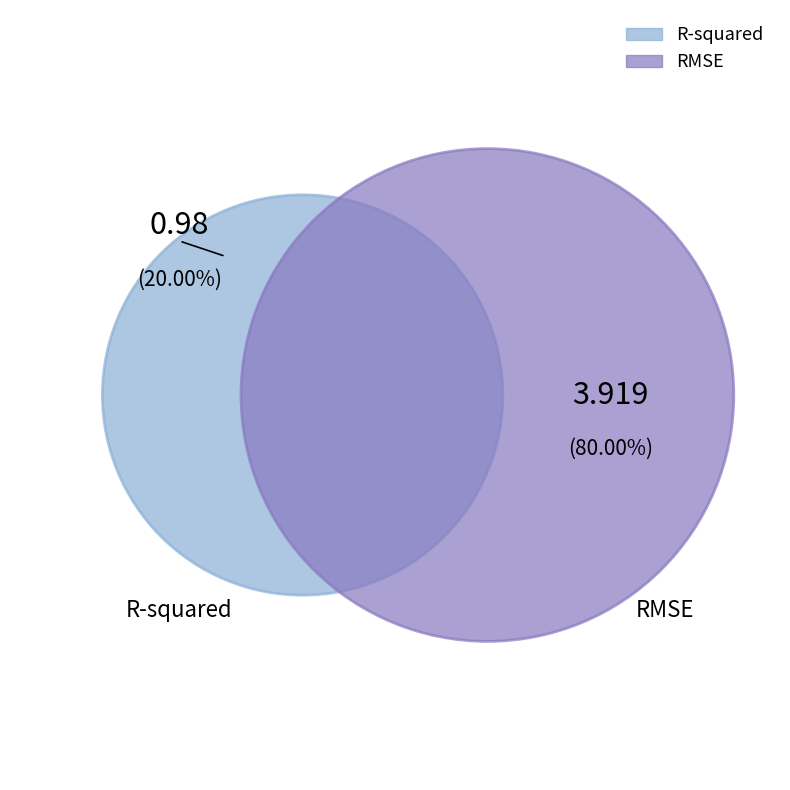

Which slice is the smallest?

R-squared